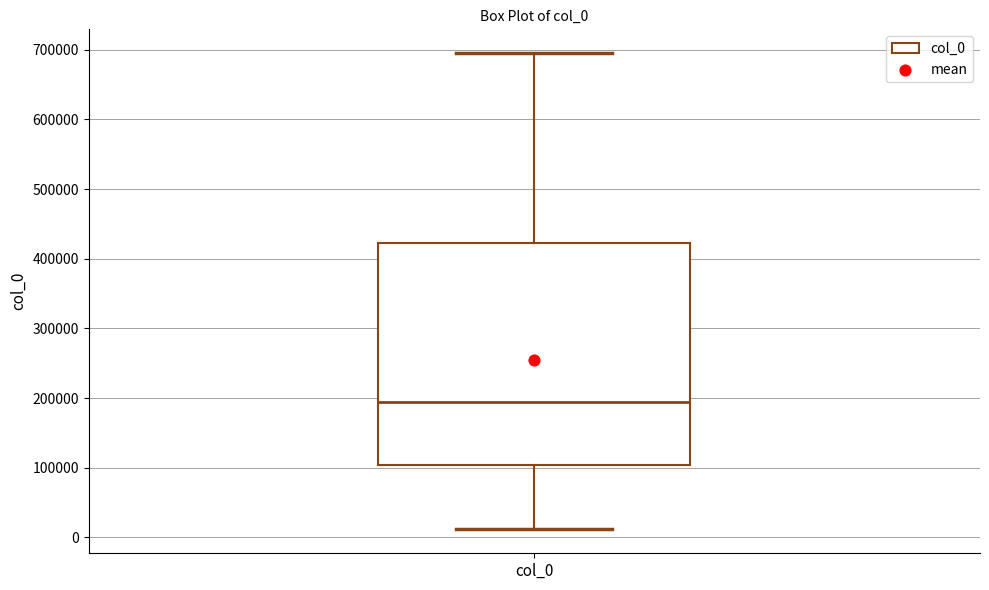

Read this box plot against the y-axis: the position of the median line, the range covered by the box, and the ends of both whiskers. The values are not printed on the chart, so give them approximately, as read against the axis.

median 190000, box 100000 to 420000, whiskers 10000 to 700000